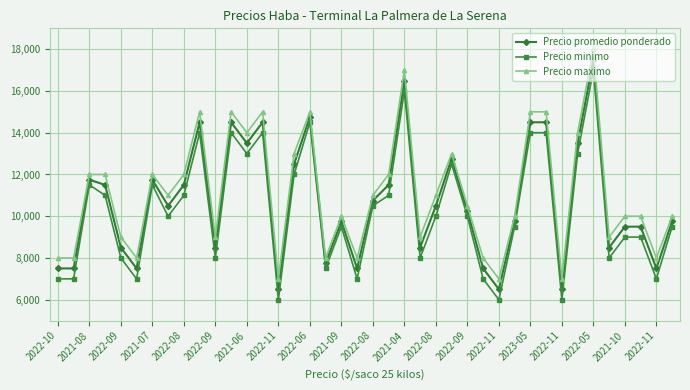

At how many categories does at least one series exceed 9286?

26